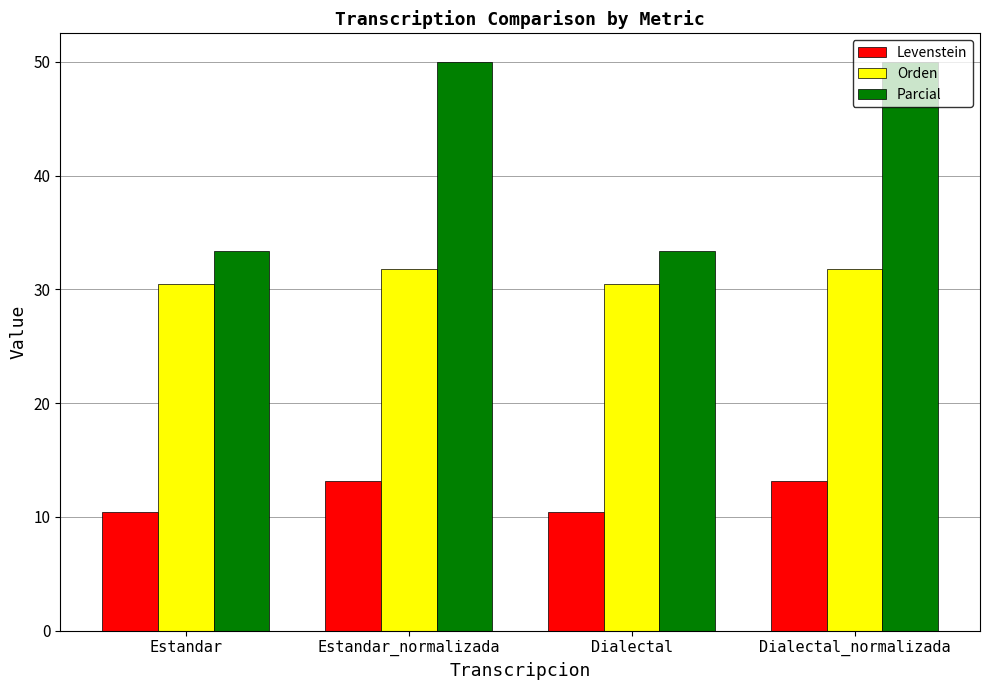

What is the label of the 4th bar from the right?

Estandar